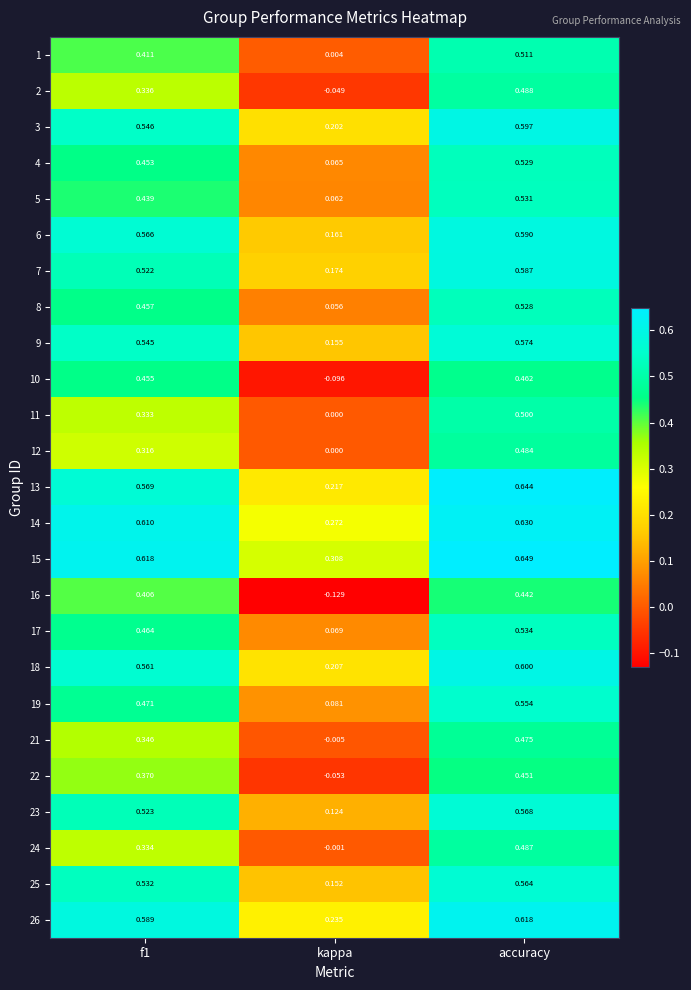

Between kappa and accuracy, which series saw the biggest shift?

16